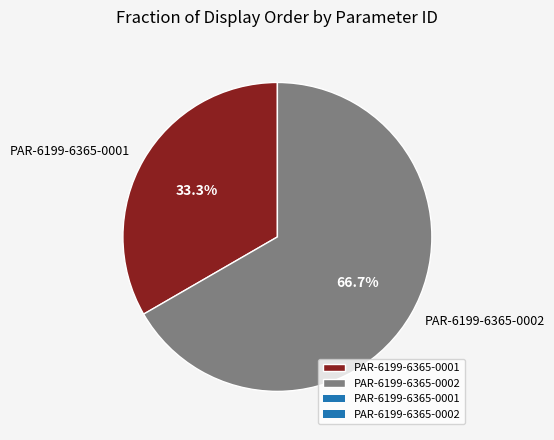

What percentage is the PAR-6199-6365-0002 slice, to the nearest percent?

67%